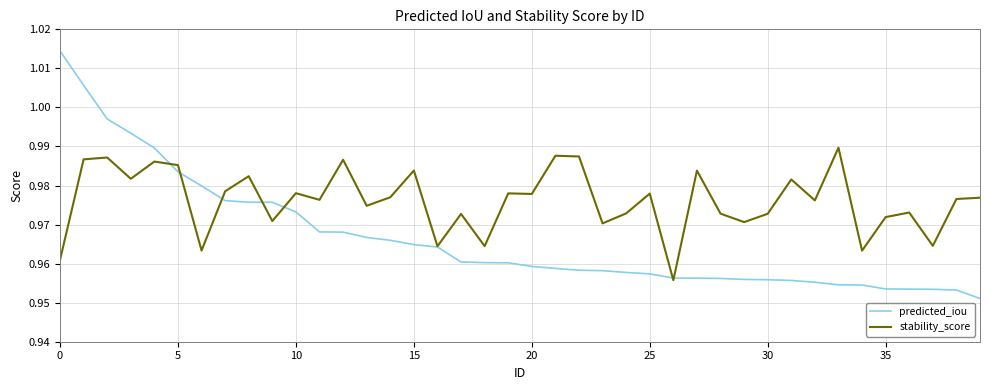

How many stability_score values are between 0 and 1?

40